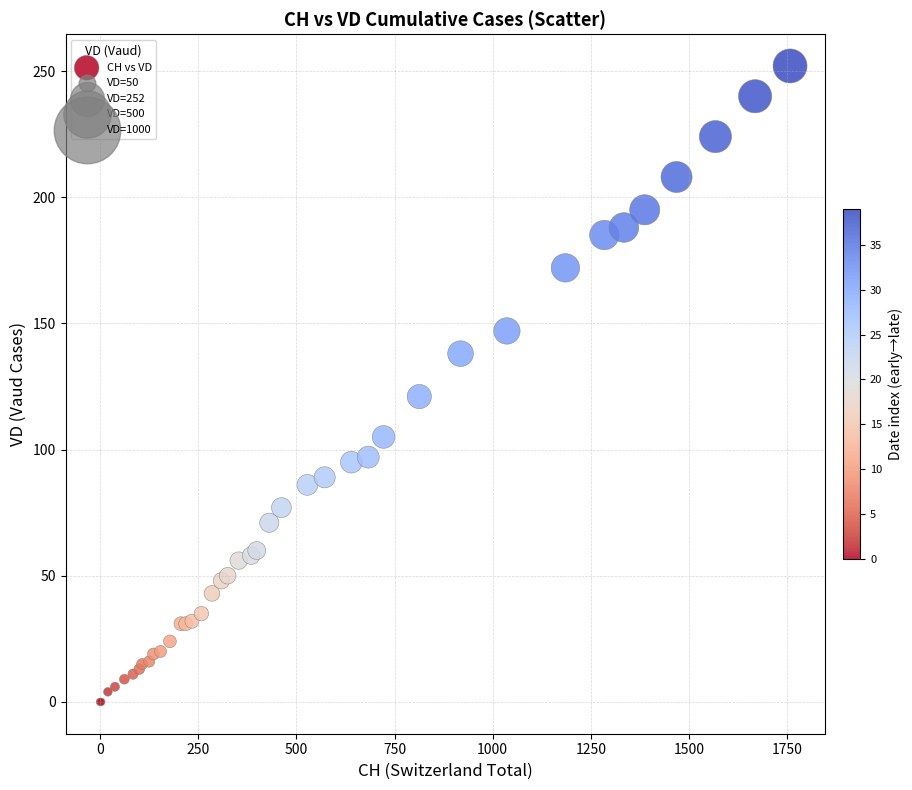

What Y value in the scatter plot is closest to 126?

121